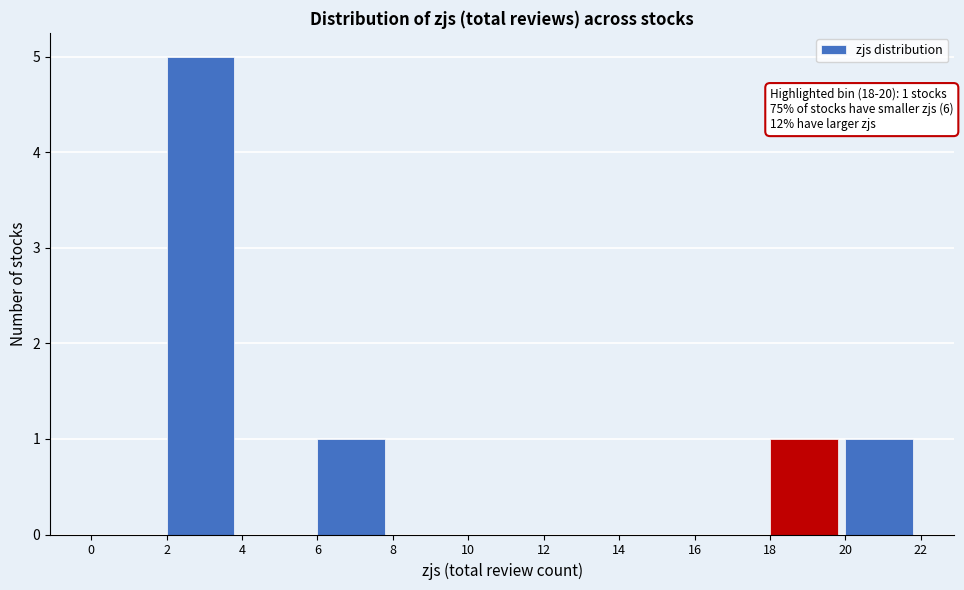

Which range on the x-axis has the tallest bar?

2 to 4